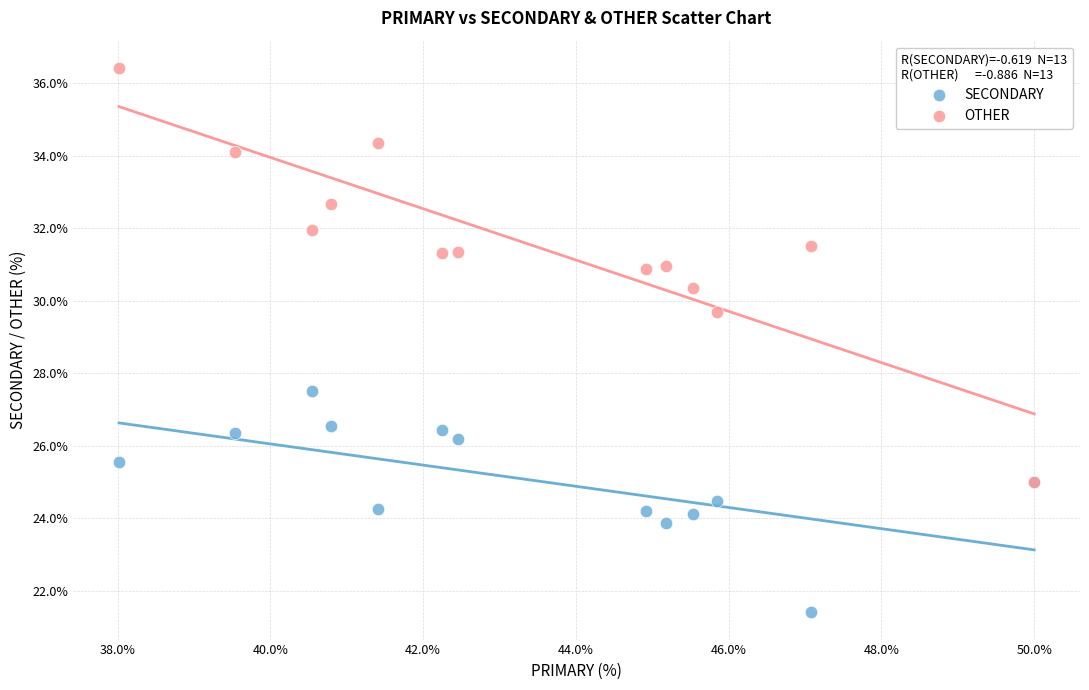

What are all the series names shown in the legend?

SECONDARY, OTHER